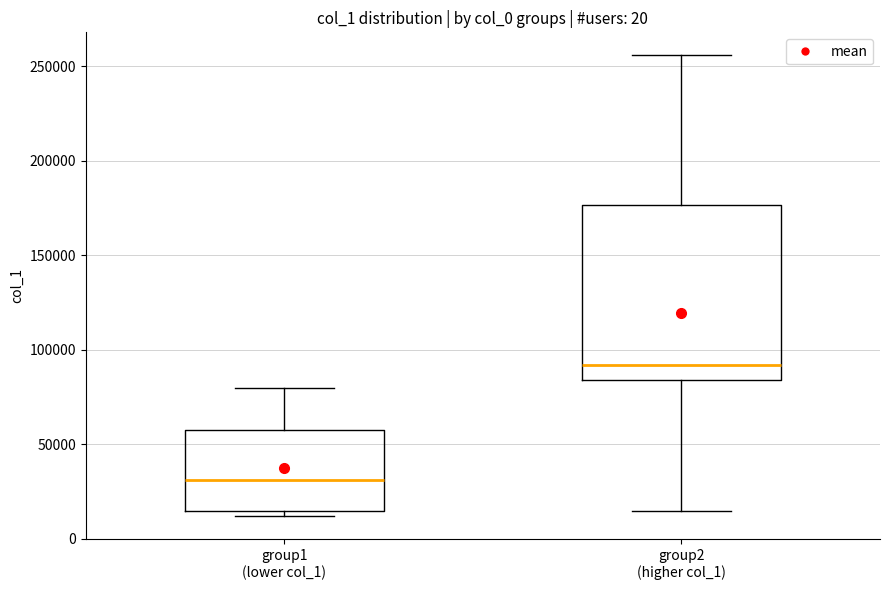

Which box has the highest median line?

group2 (higher col_1)